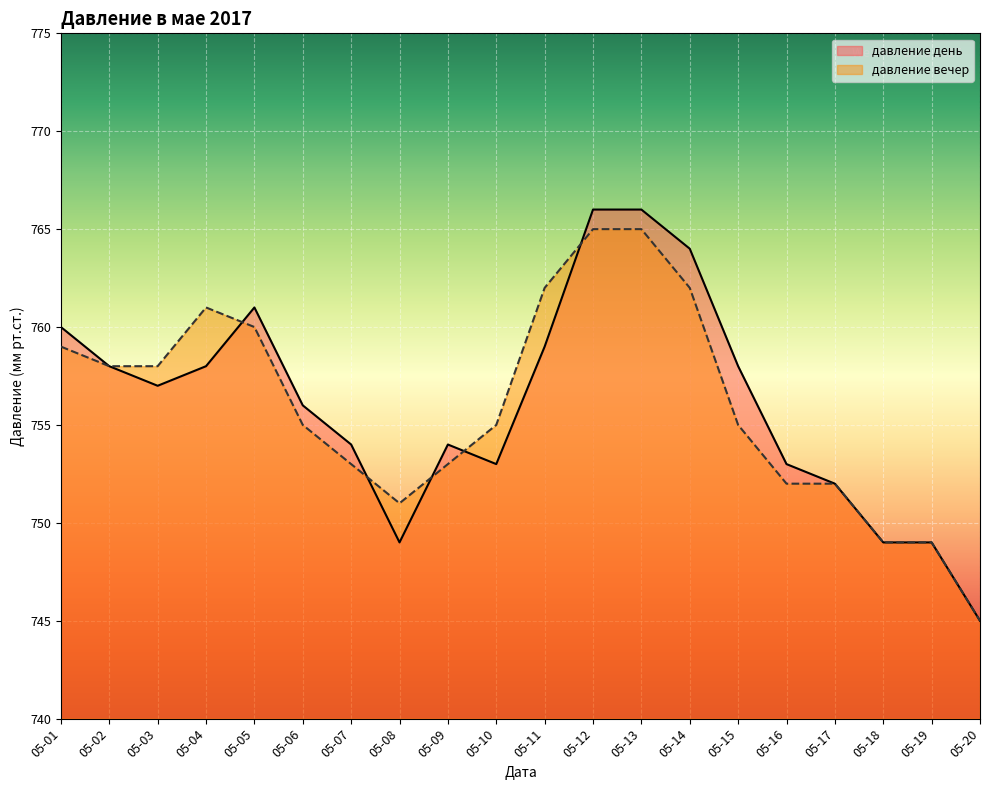

Which category has the lowest value in the давление вечер series?

05-20